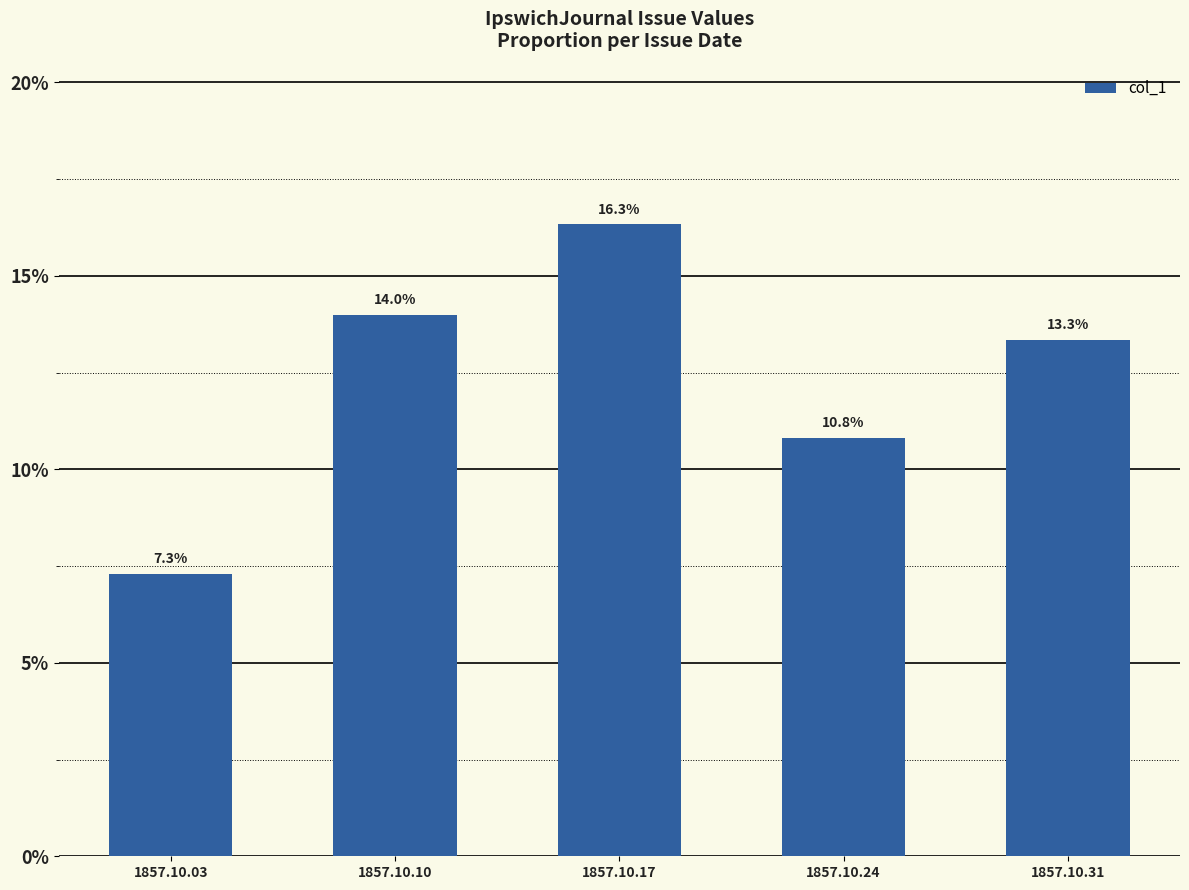

What is the sum of the values at 1857.10.24 and 1857.10.10?

0.2